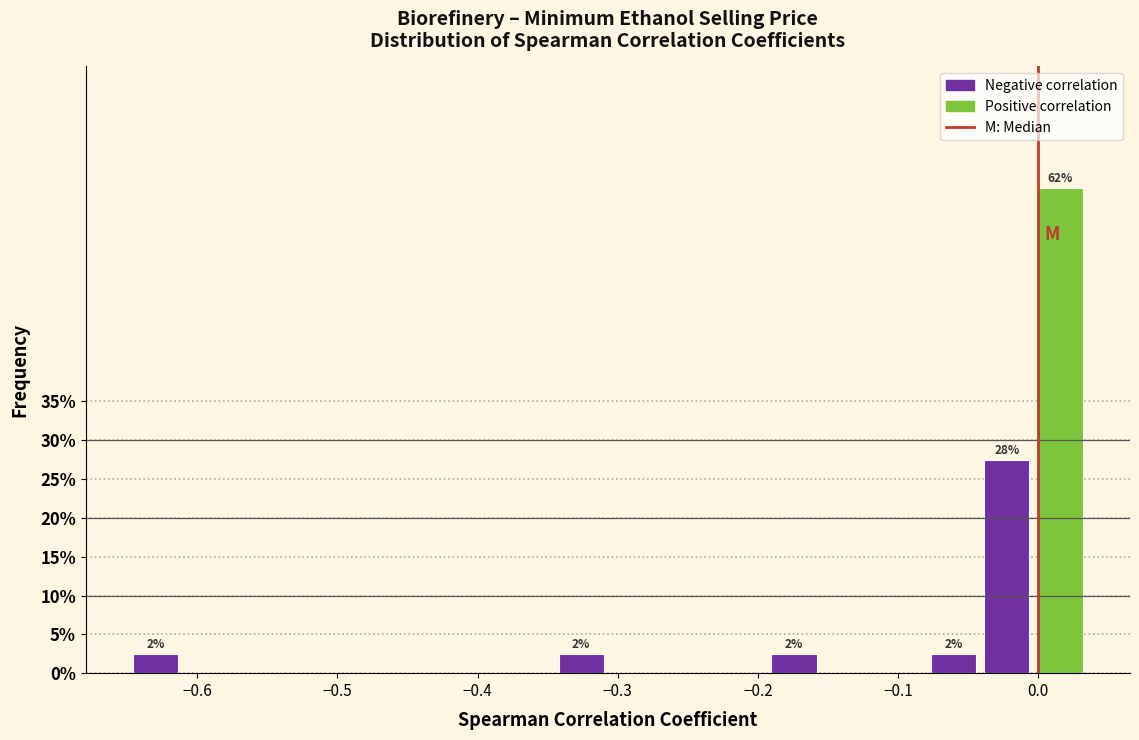

Read against the x-axis, roughly where is the centre of the tallest bar?

0.02